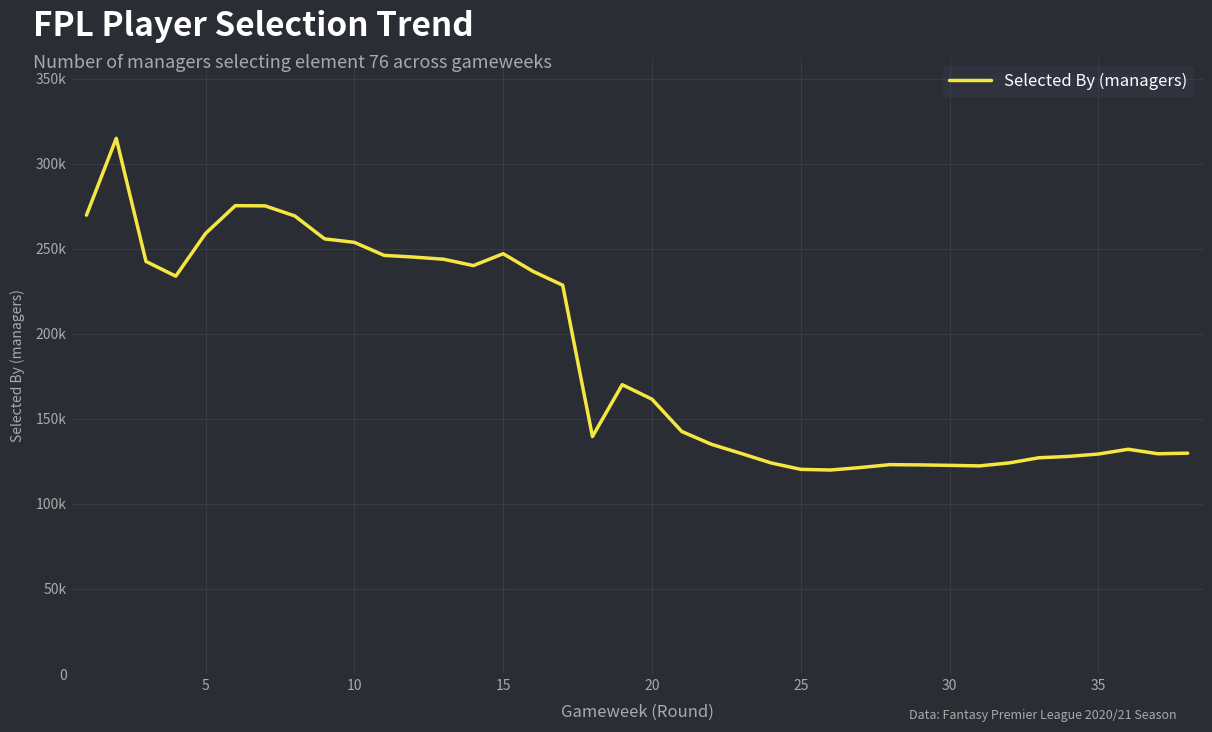

Is this an area chart (filled region under the line)?

No